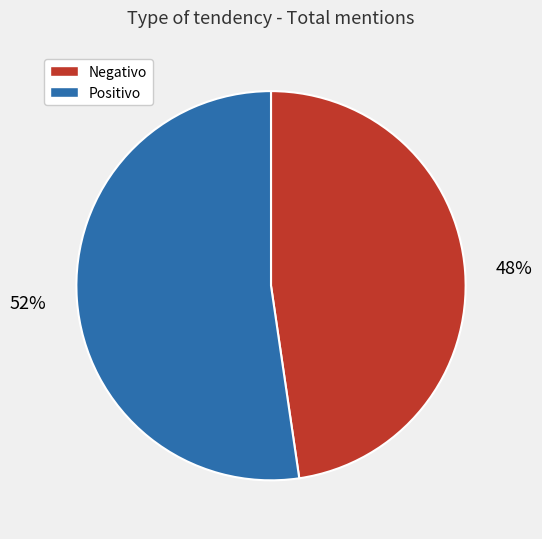

To the nearest percent, what portion does Negativo represent?

48%